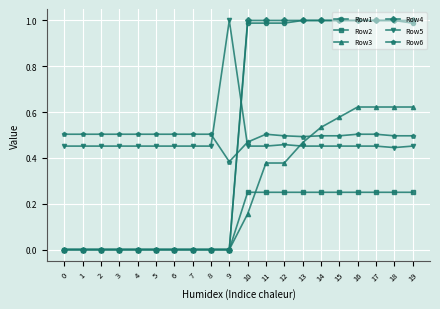

Between 6 and 19, which series saw the biggest shift?

Row4